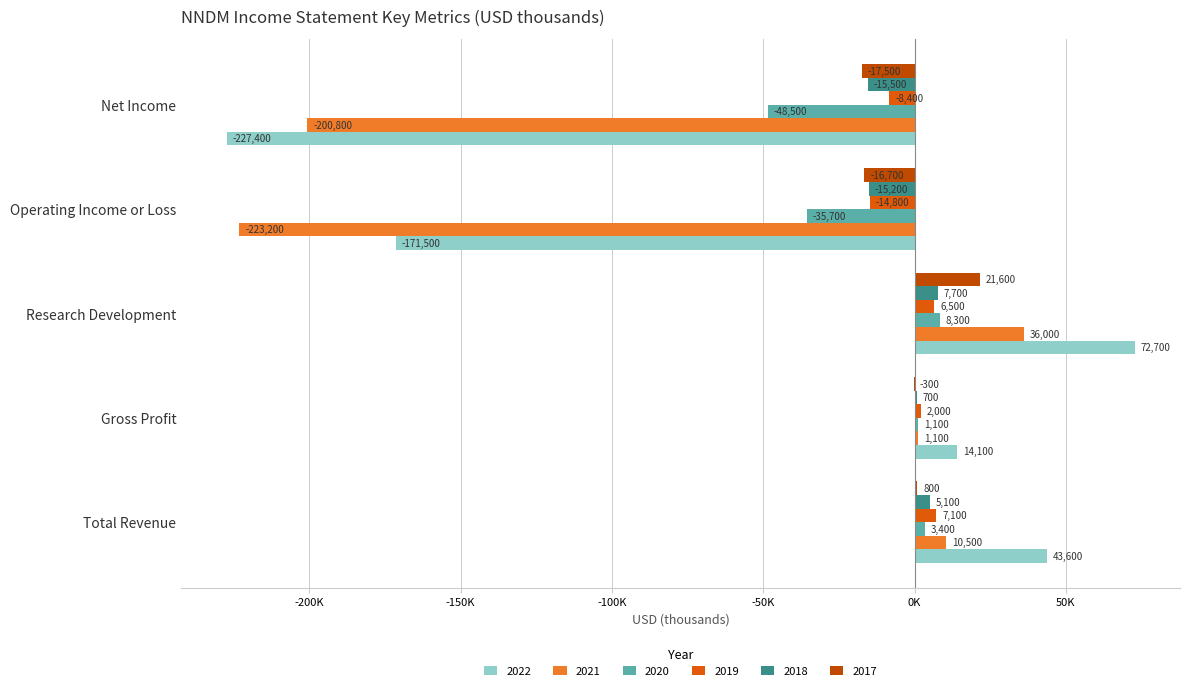

How many negative values does the 2020 series have?

2